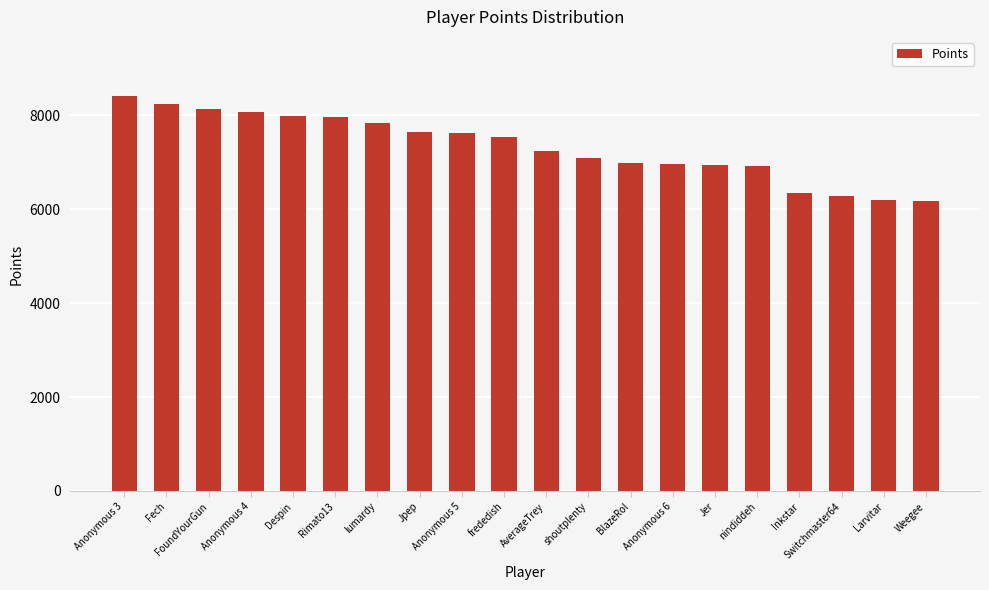

What is the difference between the maximum and second lowest values?

2216